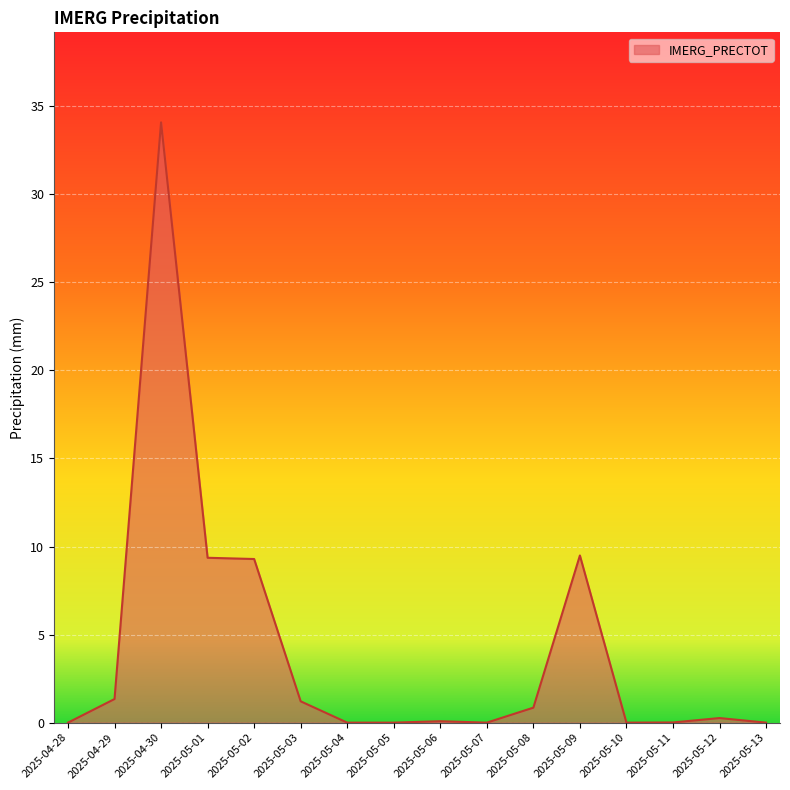

What position from the left is 2025-05-08?

11